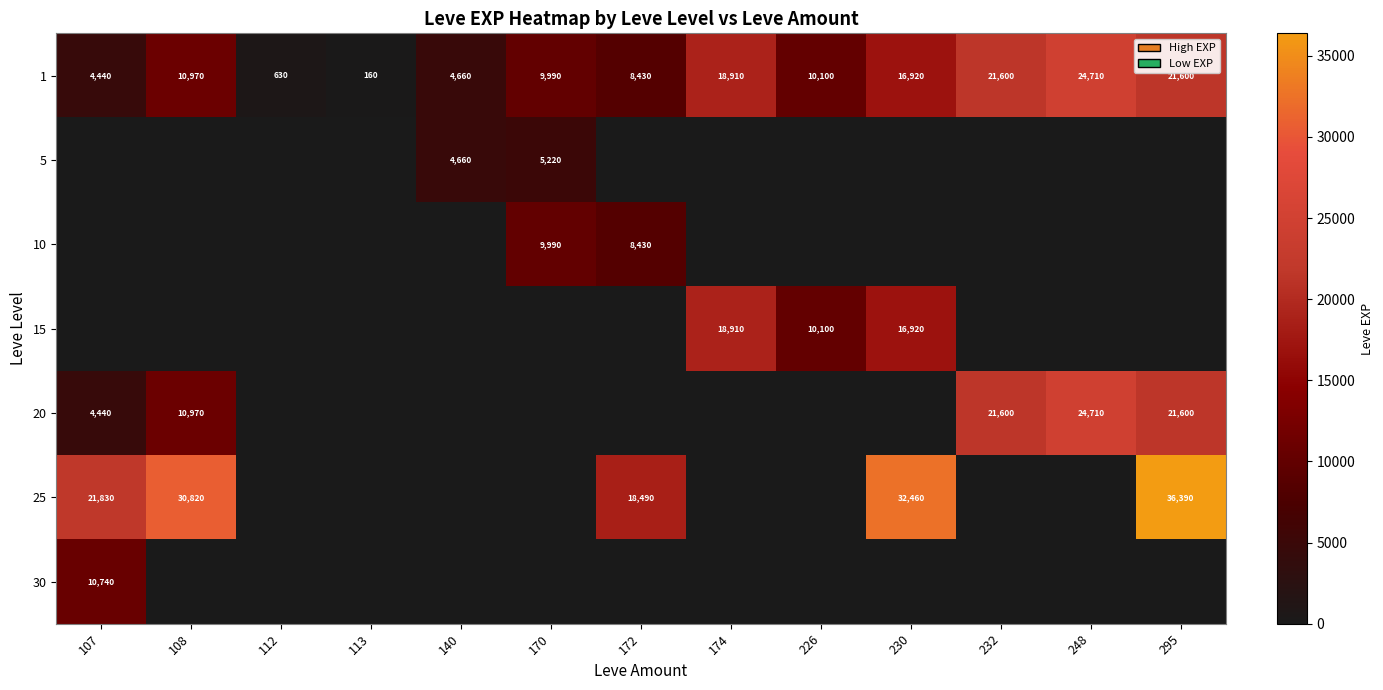

What is the total value across all series at 107?

41450